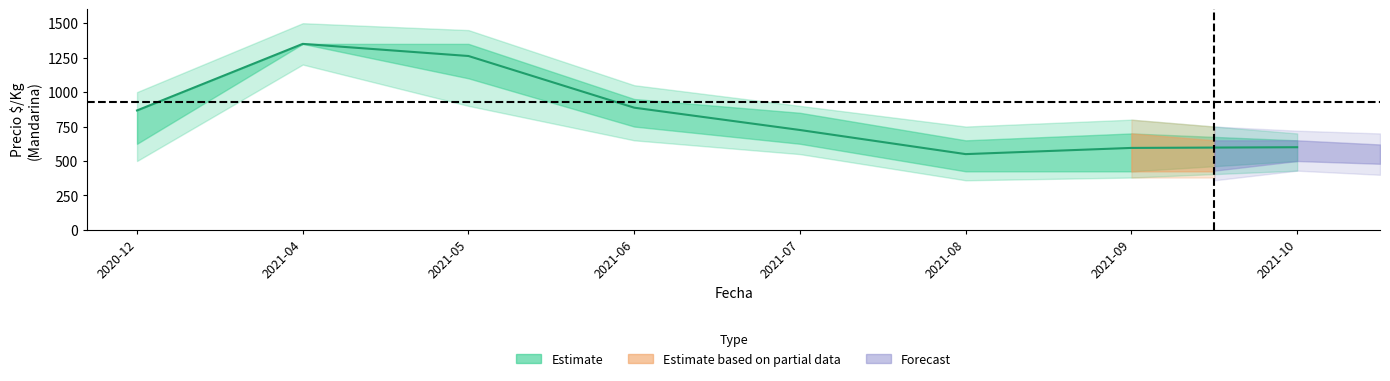

Which category has the highest value in the Precio minimo series?

2021-04